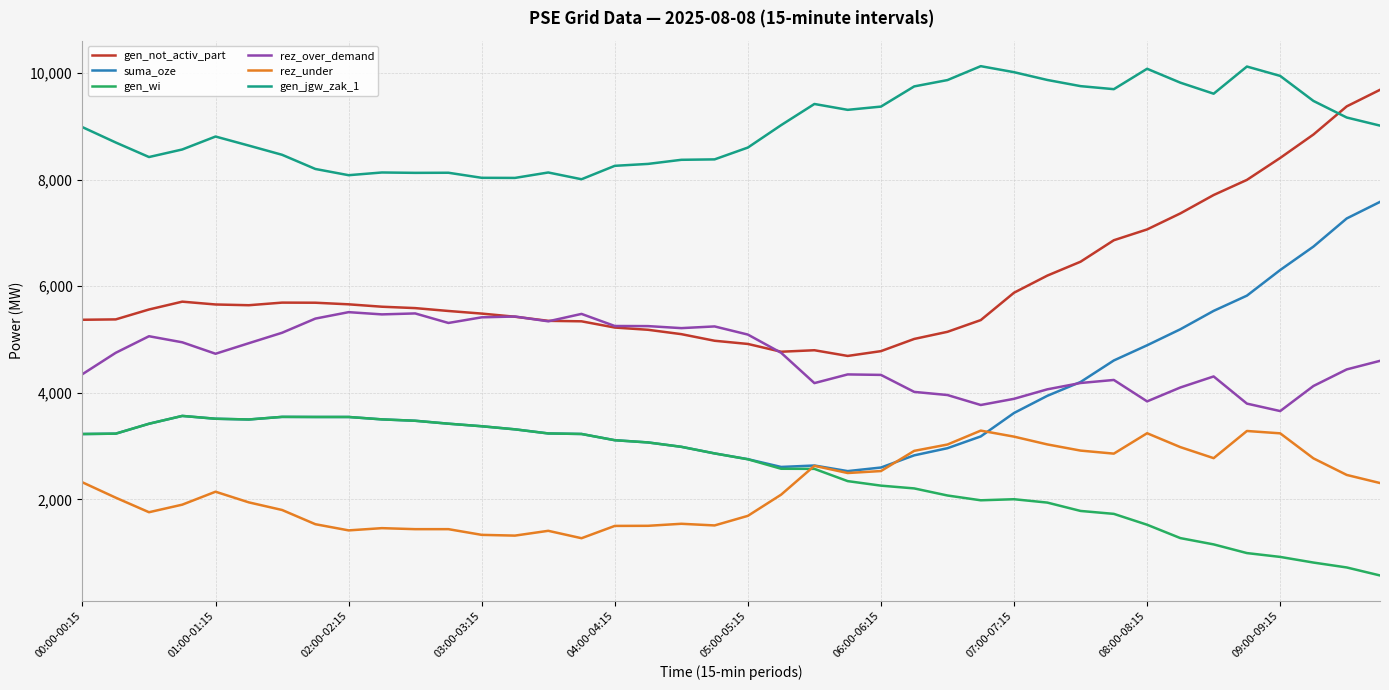

What is the lowest value of the gen_wi series?

571